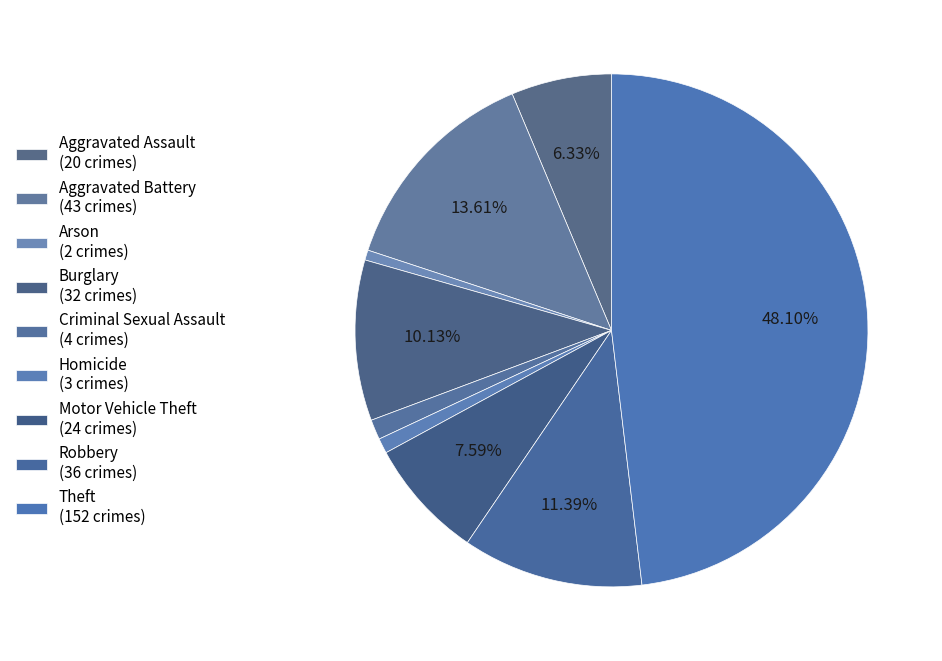

How many slices are in this pie chart?

9